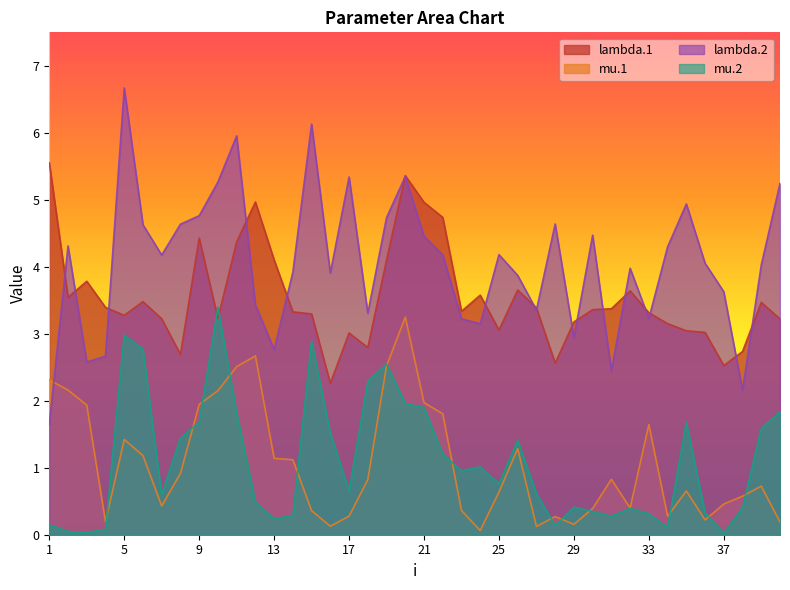

Reading left to right, list all the values displayed in this chart.

lambda.1: 1=5.6	2=3.5	3=3.8	4=3.4	5=3.3	6=3.5	7=3.2	8=2.7	9=4.4	10=3.2	11=4.4	12=5.0	13=4.1	14=3.3	15=3.3	16=2.3	17=3.0	18=2.8	19=4.1	20=5.4	21=5.0	22=4.7	23=3.3	24=3.6	25=3.1	26=3.7	27=3.4	28=2.6	29=3.2	30=3.4	31=3.4	32=3.6	33=3.3	34=3.2	35=3.0	36=3.0	37=2.5	38=2.7	39=3.5	40=3.2
mu.1: 1=2.3	2=2.2	3=1.9	4=0.2	5=1.4	6=1.2	7=0.4	8=0.9	9=1.9	10=2.2	11=2.5	12=2.7	13=1.1	14=1.1	15=0.4	16=0.1	17=0.3	18=0.8	19=2.5	20=3.2	21=2.0	22=1.8	23=0.4	24=0.1	25=0.6	26=1.3	27=0.1	28=0.3	29=0.2	30=0.4	31=0.8	32=0.4	33=1.6	34=0.3	35=0.7	36=0.2	37=0.5	38=0.6	39=0.7	40=0.2
lambda.2: 1=1.6	2=4.3	3=2.6	4=2.7	5=6.7	6=4.6	7=4.2	8=4.6	9=4.8	10=5.3	11=6.0	12=3.4	13=2.8	14=3.9	15=6.1	16=3.9	17=5.3	18=3.3	19=4.7	20=5.3	21=4.5	22=4.2	23=3.2	24=3.1	25=4.2	26=3.9	27=3.4	28=4.6	29=2.9	30=4.5	31=2.4	32=4.0	33=3.2	34=4.3	35=4.9	36=4.1	37=3.6	38=2.2	39=4.0	40=5.2
mu.2: 1=0.1	2=0.0	3=0.0	4=0.1	5=3.0	6=2.8	7=0.6	8=1.4	9=1.7	10=3.4	11=1.8	12=0.5	13=0.2	14=0.3	15=2.9	16=1.5	17=0.7	18=2.3	19=2.5	20=2.0	21=1.9	22=1.2	23=1.0	24=1.0	25=0.8	26=1.4	27=0.6	28=0.1	29=0.4	30=0.3	31=0.3	32=0.4	33=0.3	34=0.1	35=1.7	36=0.3	37=0.0	38=0.4	39=1.6	40=1.8